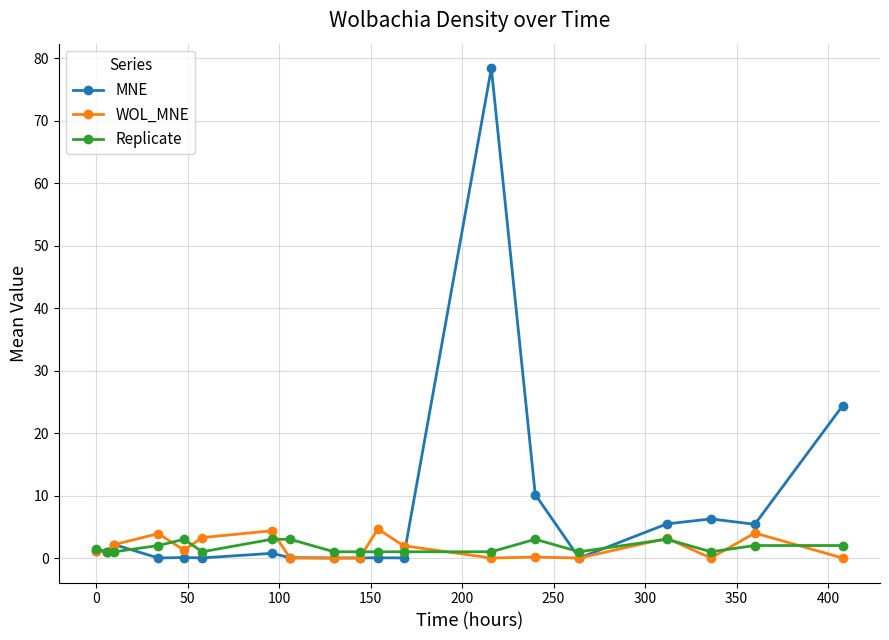

Which series has the widest spread of values?

MNE